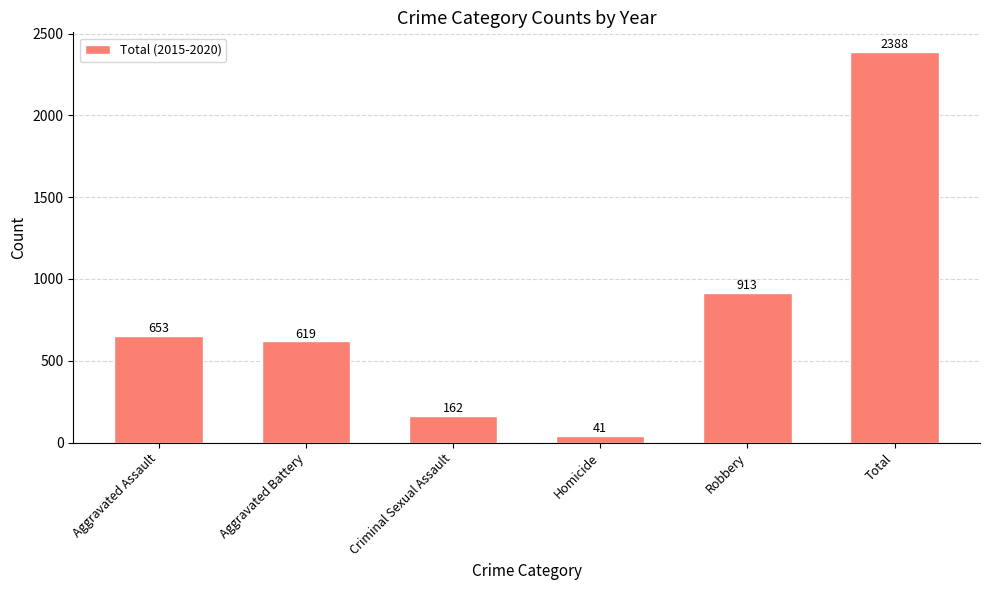

Approximately how many times larger is the value at Aggravated Assault compared to Aggravated Battery?

1.1